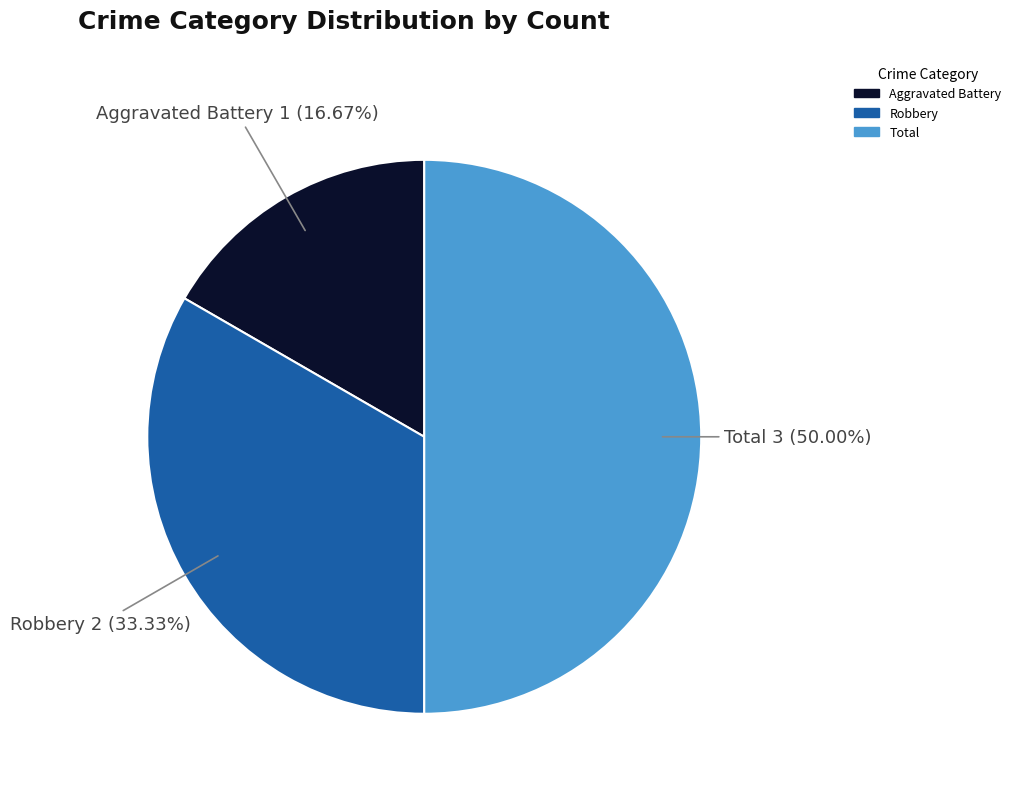

To the nearest percent, what portion does Total represent?

50%